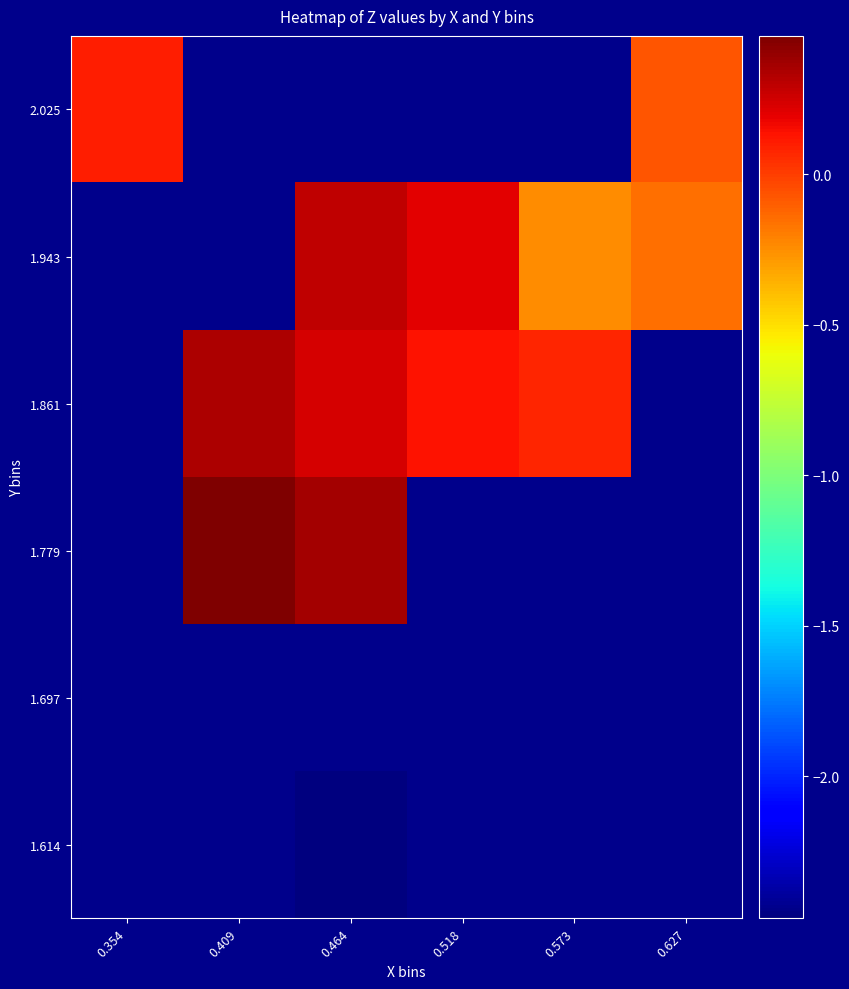

How many values in 1.943 are above zero?

2